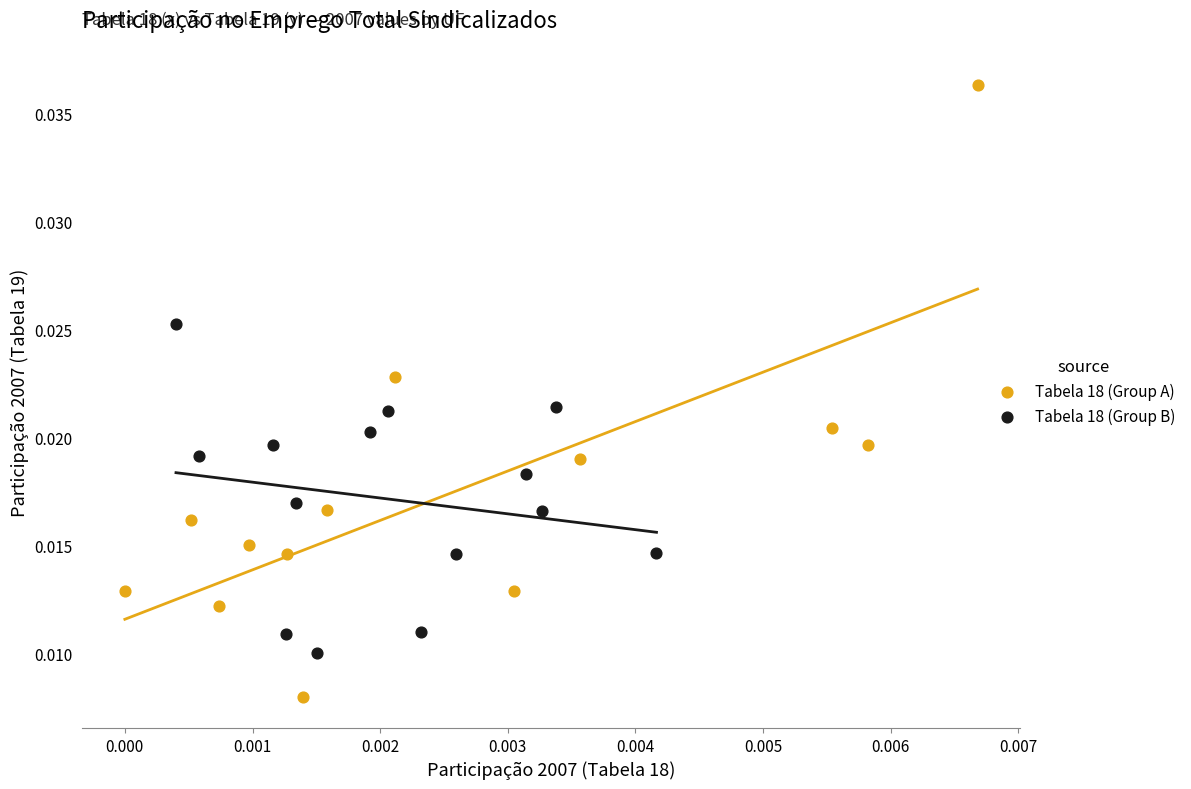

Which series contains the lowest Y value?

Tabela 18 (Group A)